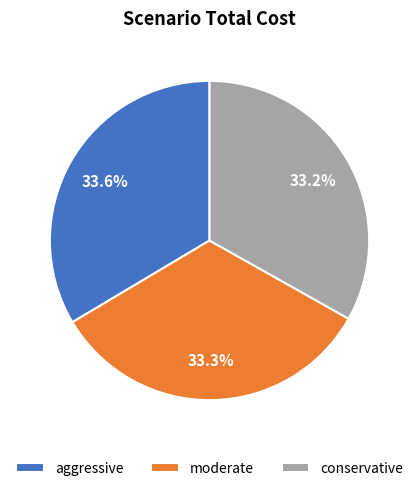

Does aggressive represent more than half of the total?

No